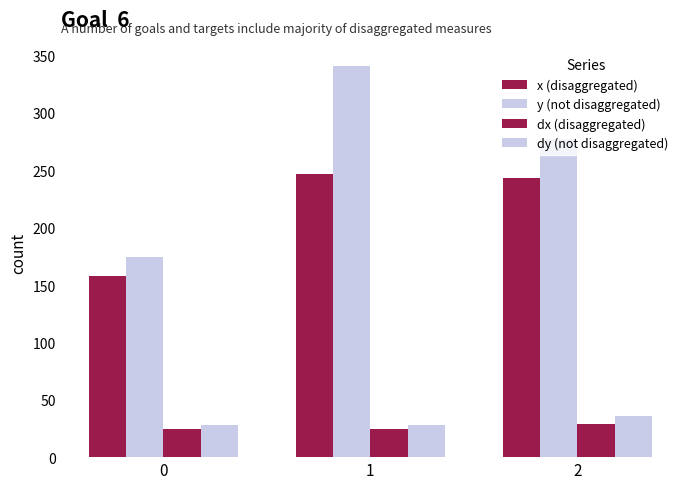

At how many categories does at least one series exceed 61?

3